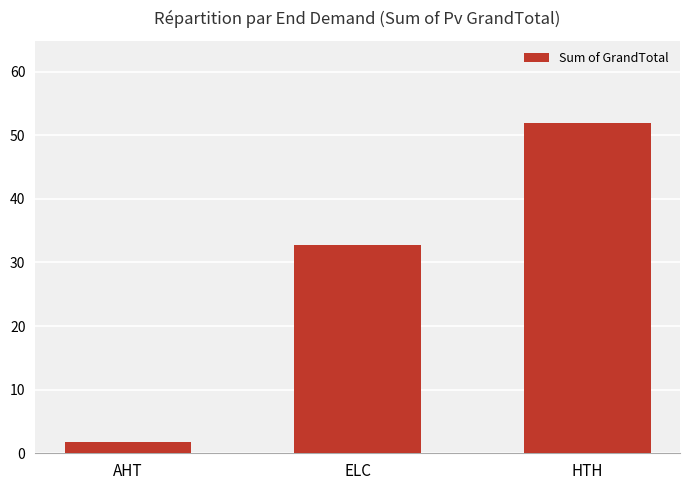

Reading right to left, extract all data points from this chart.

HTH=51.9	ELC=32.8	AHT=1.8